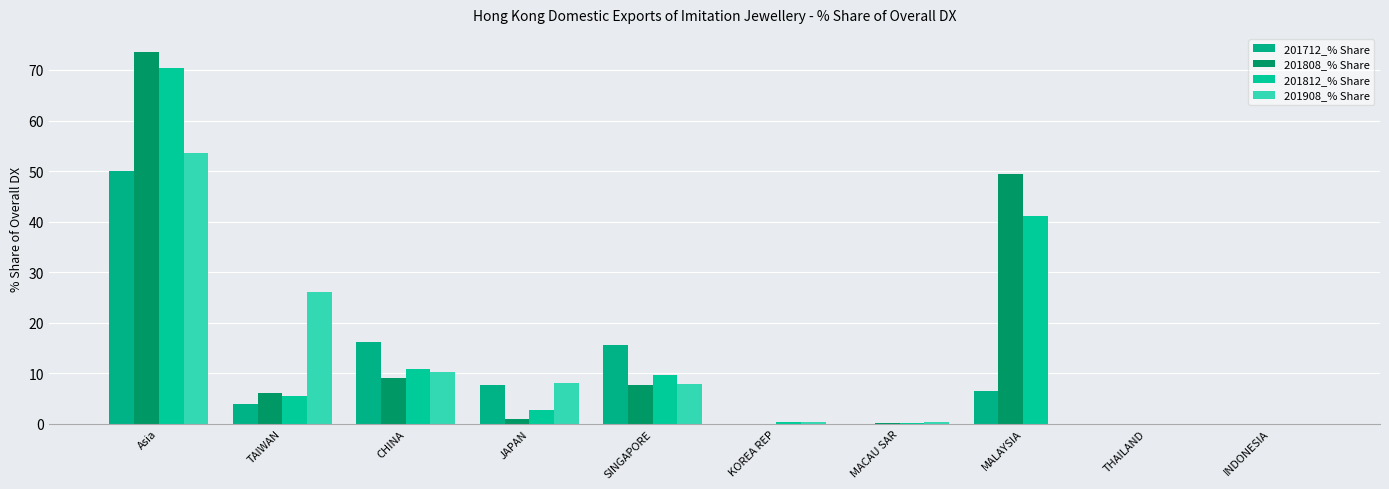

How many series are shown in this chart?

4